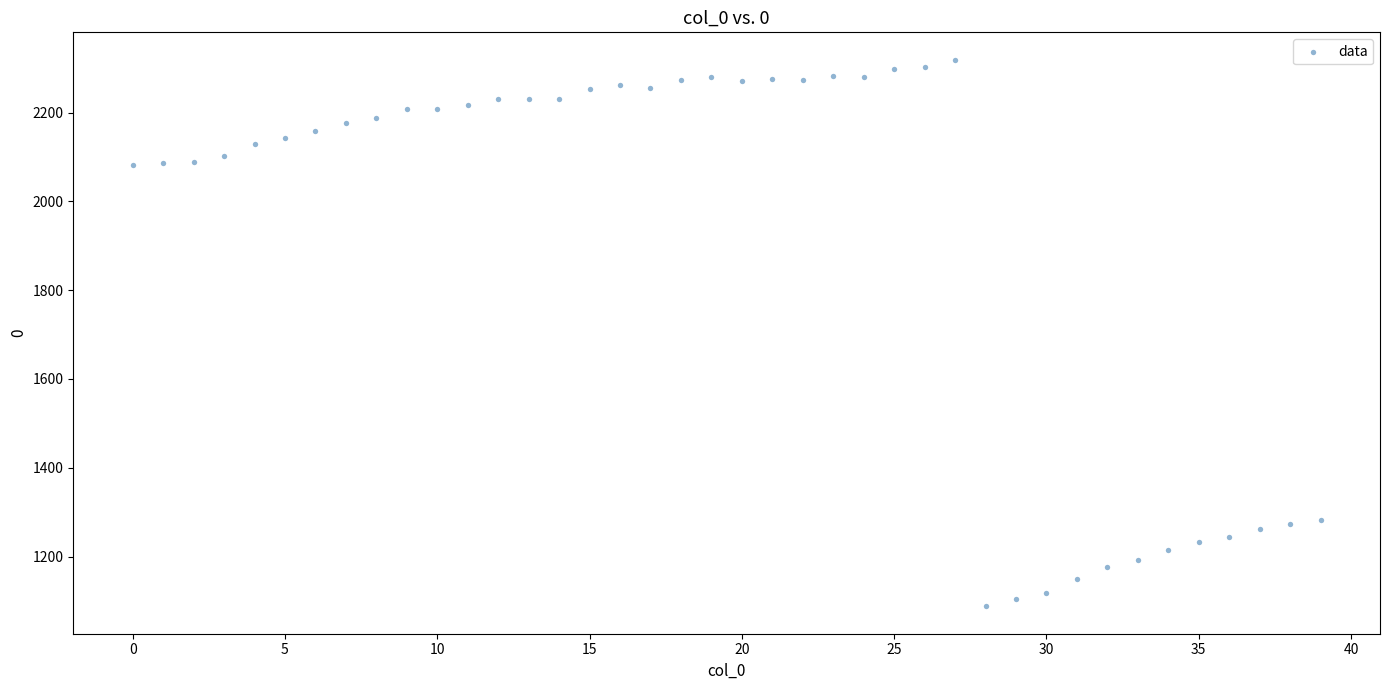

What is the range of Y values (max minus min)?

1231